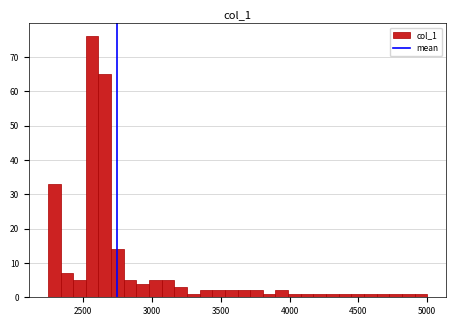

Read against the x-axis, roughly where is the centre of the tallest bar?

2550